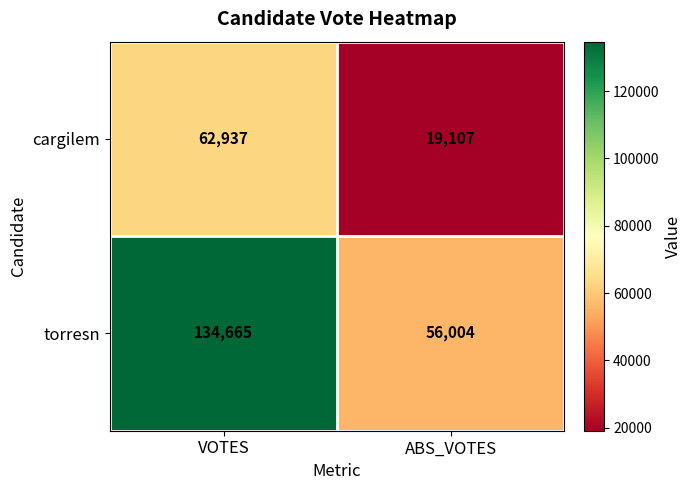

Which series has the widest spread of values?

torresn